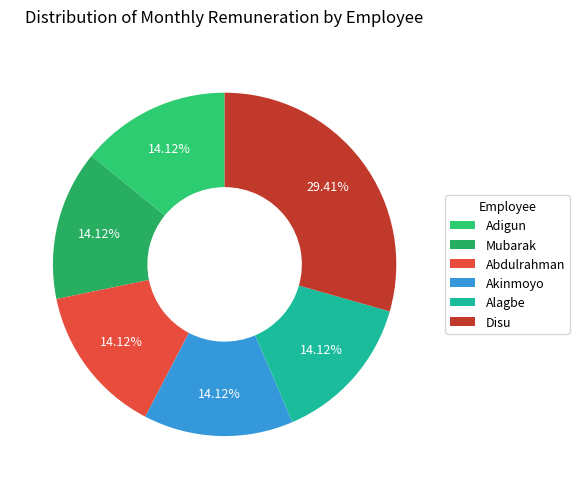

What is the change in value from Akinmoyo to Disu?

+117420.3